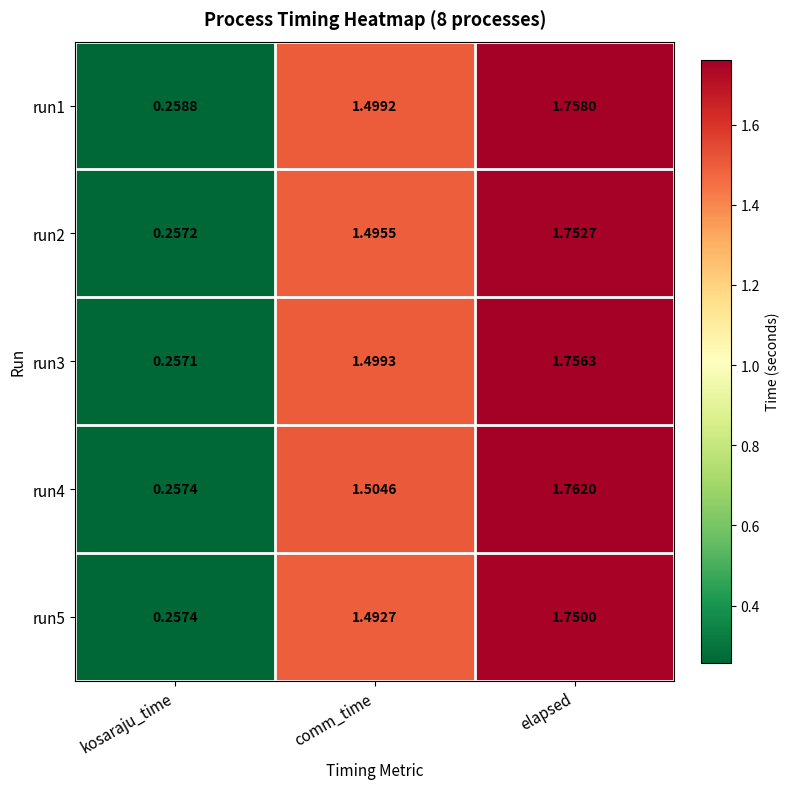

Rank the categories by run2 value from lowest to highest.

kosaraju_time, comm_time, elapsed